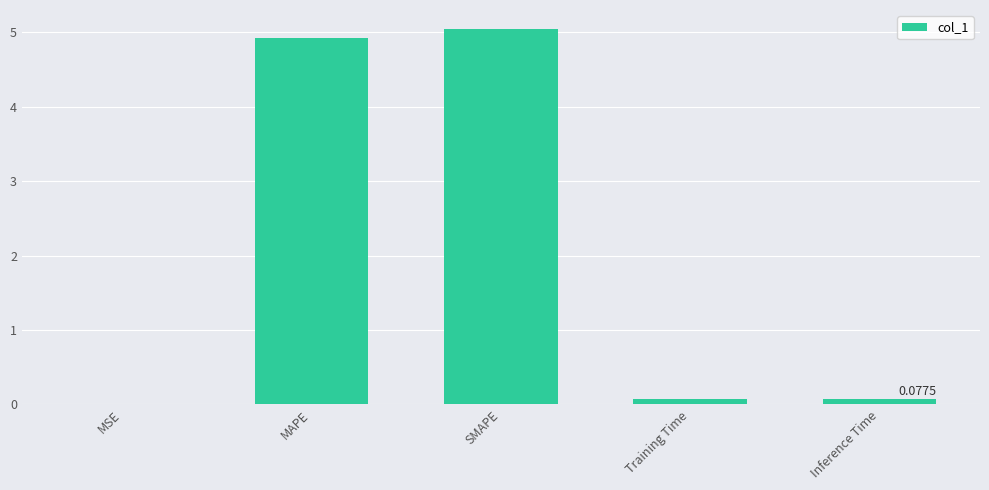

What value does the data have at MAPE?

4.9